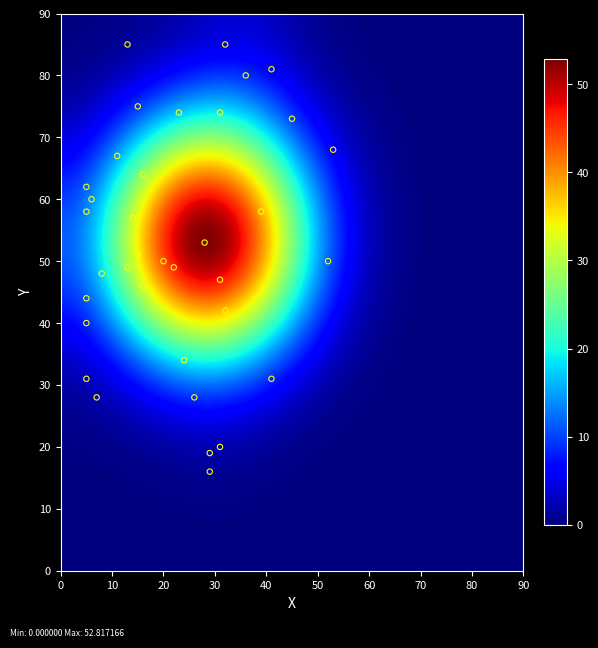

What is the range of Y values (max minus min)?

69